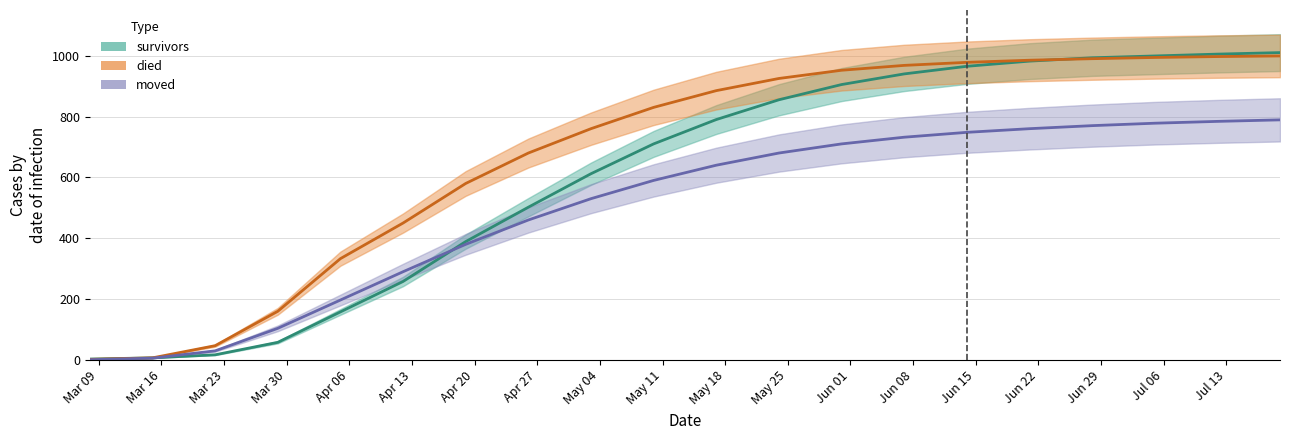

What is the value of the moved point at the 3rd from the left?

30